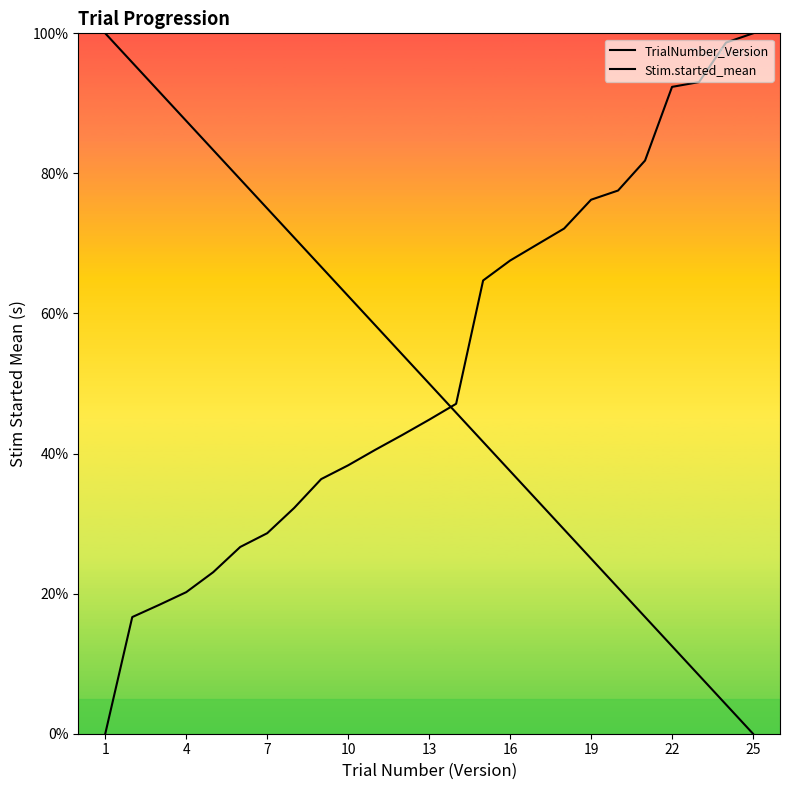

Rank the series by their maximum value, from lowest to highest.

TrialNumber_Version, Stim.started_mean